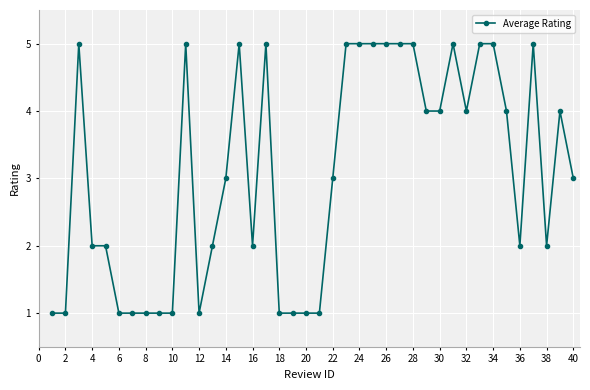

What is the greatest value displayed?

5